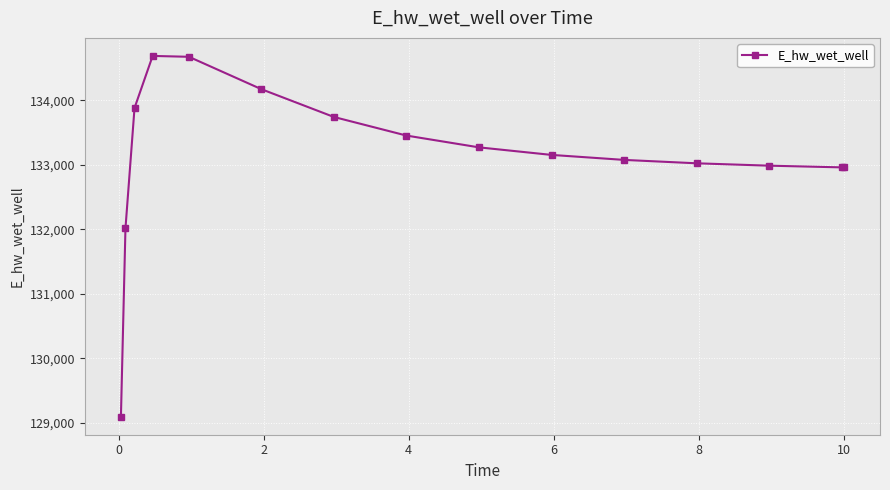

What is the difference between the maximum and minimum values?

5596.2